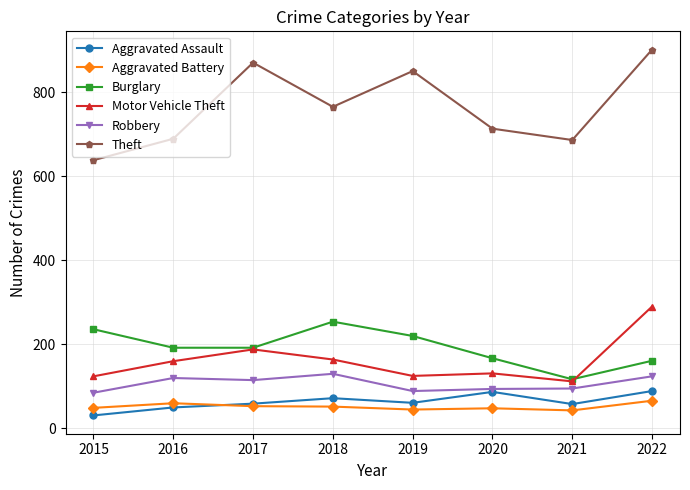

What is the difference between the highest and lowest values at 2021?

643